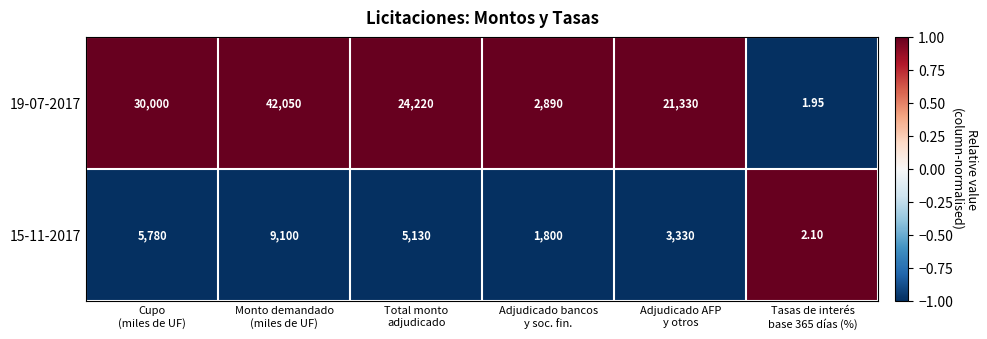

Count the number of categories in the chart.

6